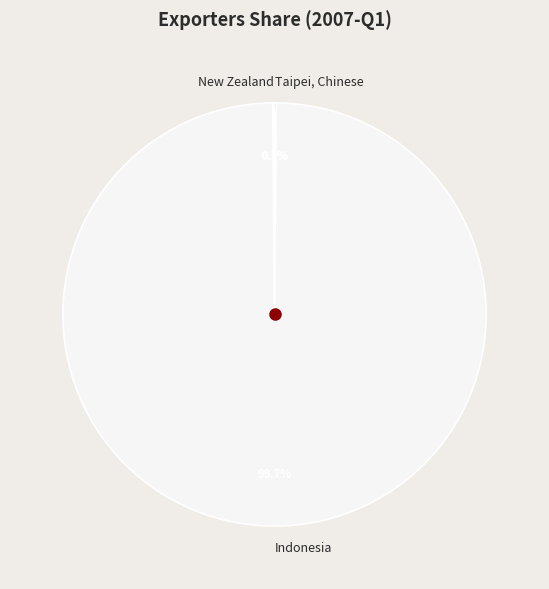

What is the largest slice in the pie chart?

Indonesia